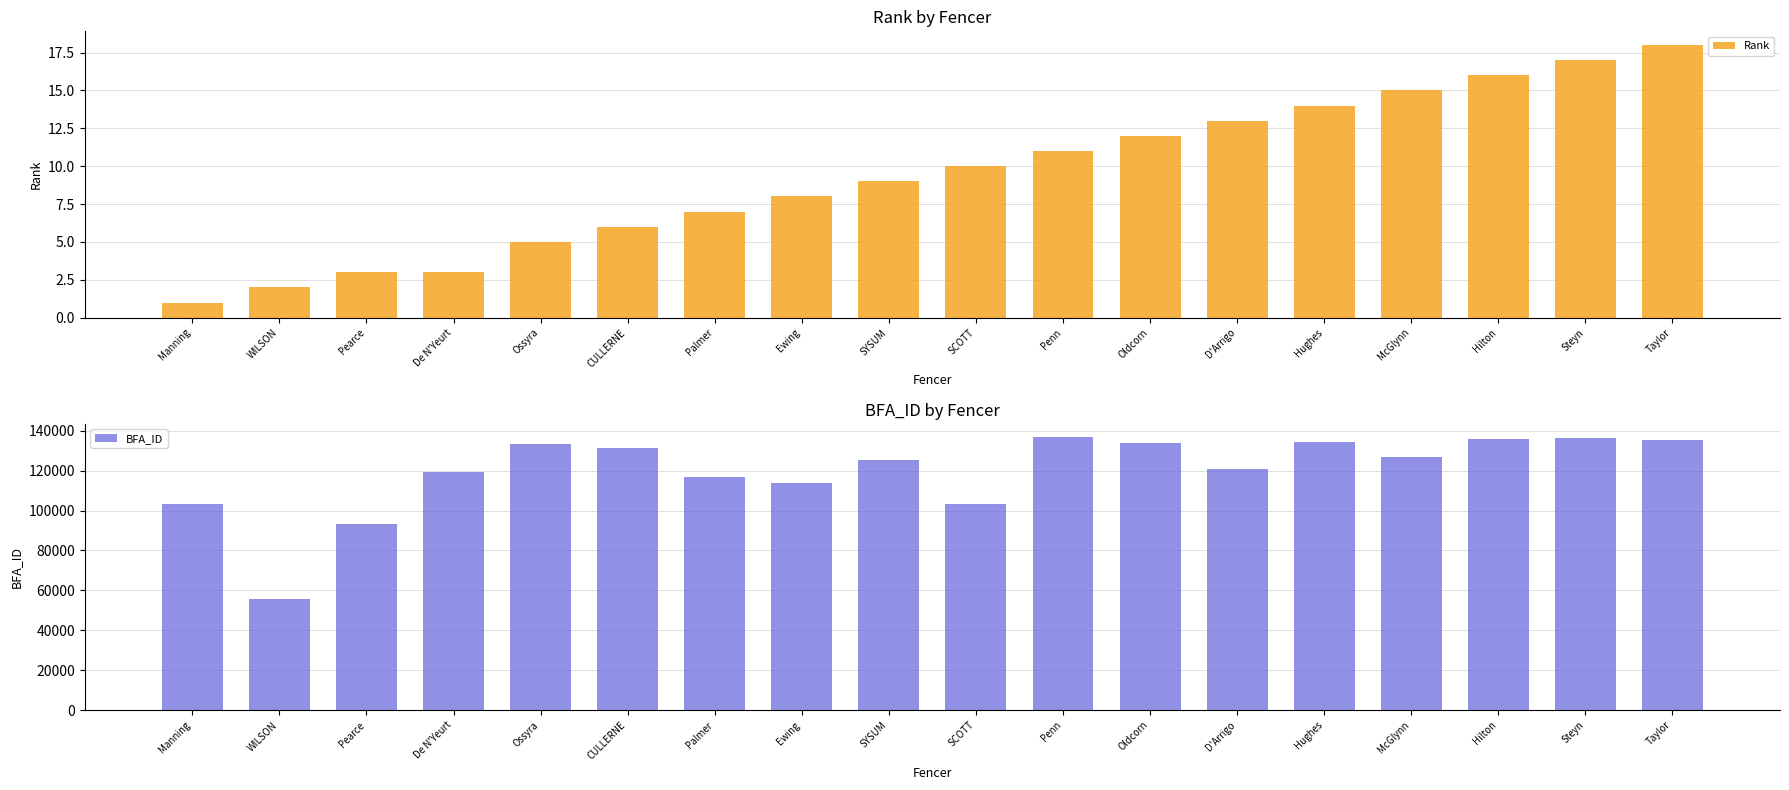

List the series in order of their peak value, highest first.

BFA_ID, Rank